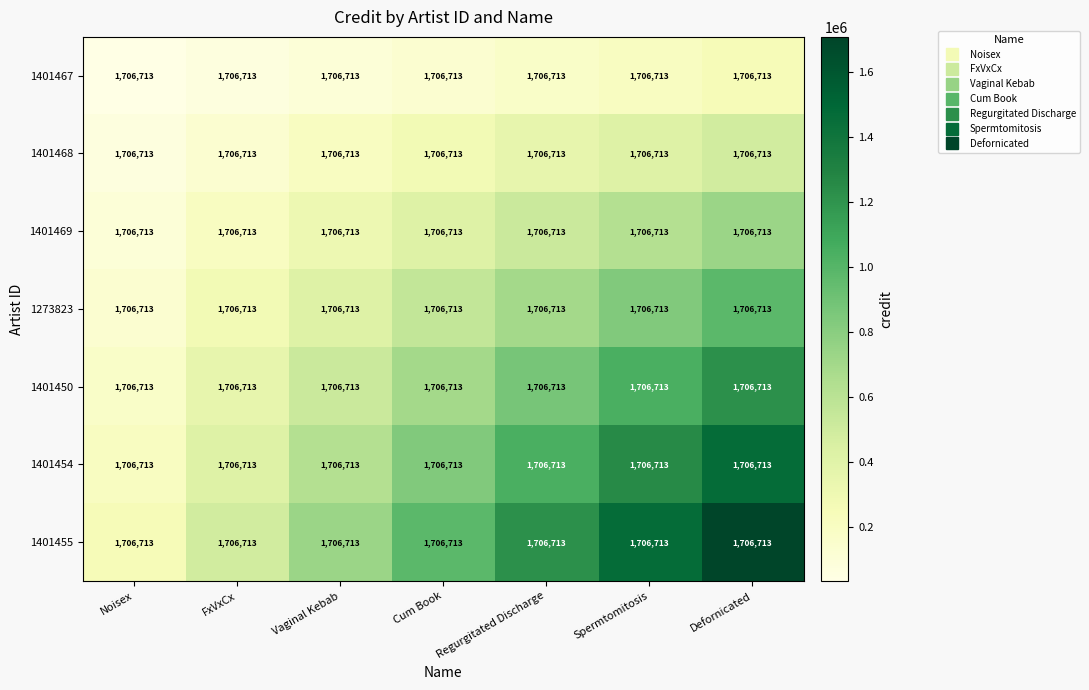

The 1401454 series shows 2611666.2 at Defornicated. True or false?

False